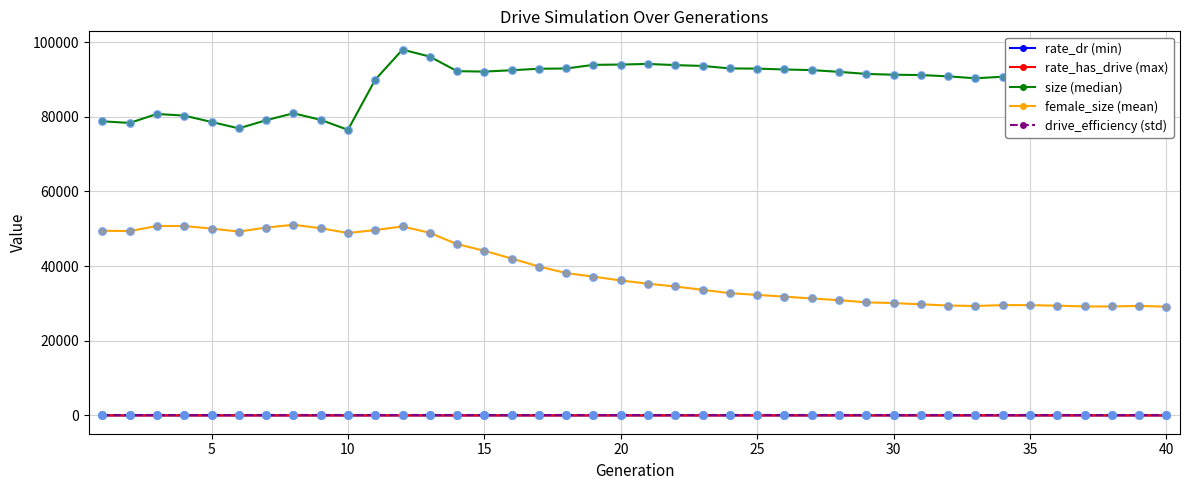

Which series has the largest total across all categories?

size (median)